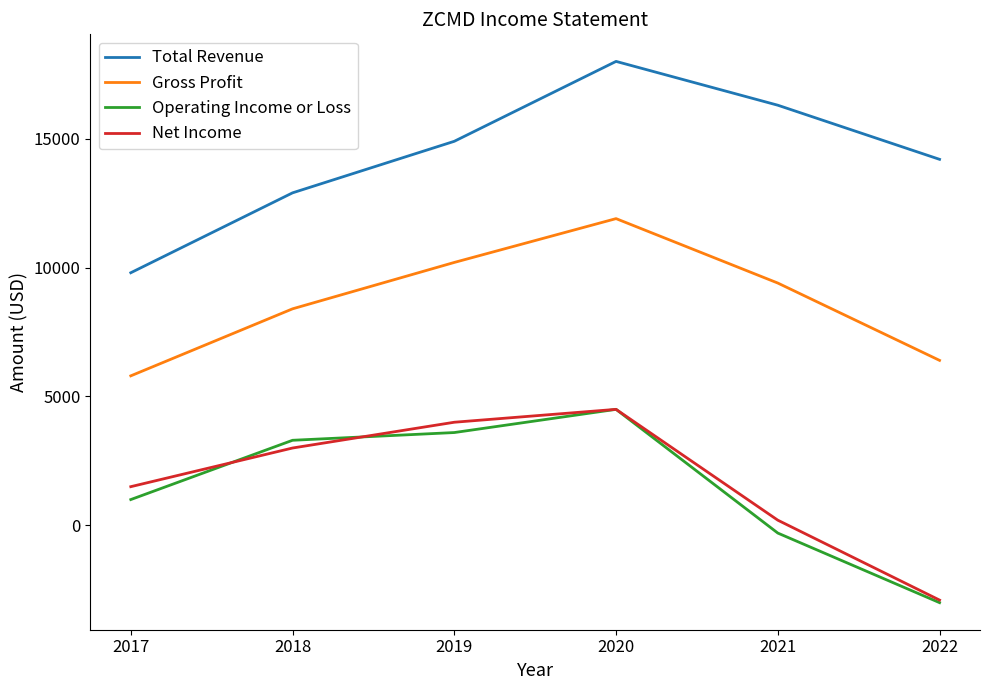

Where is the first local maximum for Gross Profit?

2020